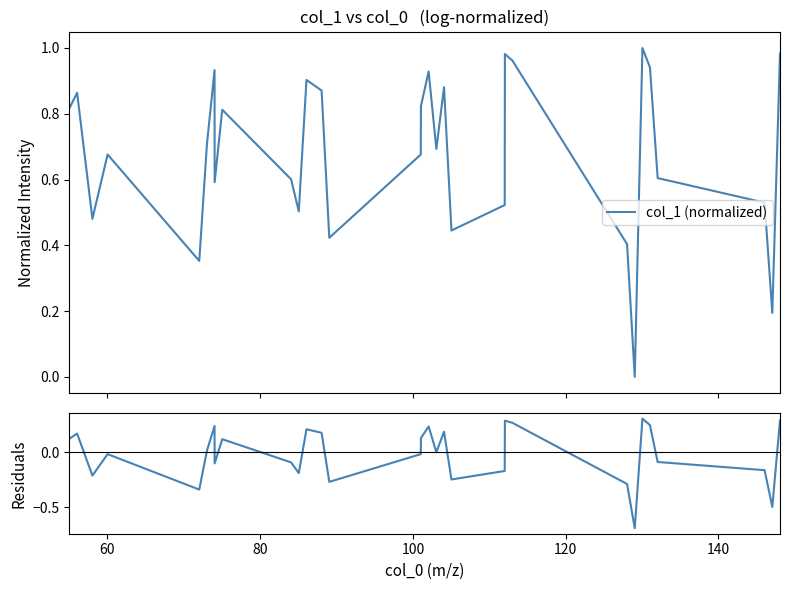

Reading left to right, list all the values displayed in this chart.

col_1 (normalized): 0.8	0.9	0.5	0.7	0.4	0.7	0.9	0.6	0.8	0.6	0.5	0.9	0.9	0.4	0.7	0.8	0.9	0.7	0.9	0.4	0.5	1.0	1.0	0.4	0.0	1.0	0.9	0.6	0.5	0.2	1.0
residuals: 0.1	0.2	-0.2	-0.0	-0.3	0.0	0.2	-0.1	0.1	-0.1	-0.2	0.2	0.2	-0.3	-0.0	0.1	0.2	0.0	0.2	-0.2	-0.2	0.3	0.3	-0.3	-0.7	0.3	0.2	-0.1	-0.2	-0.5	0.3